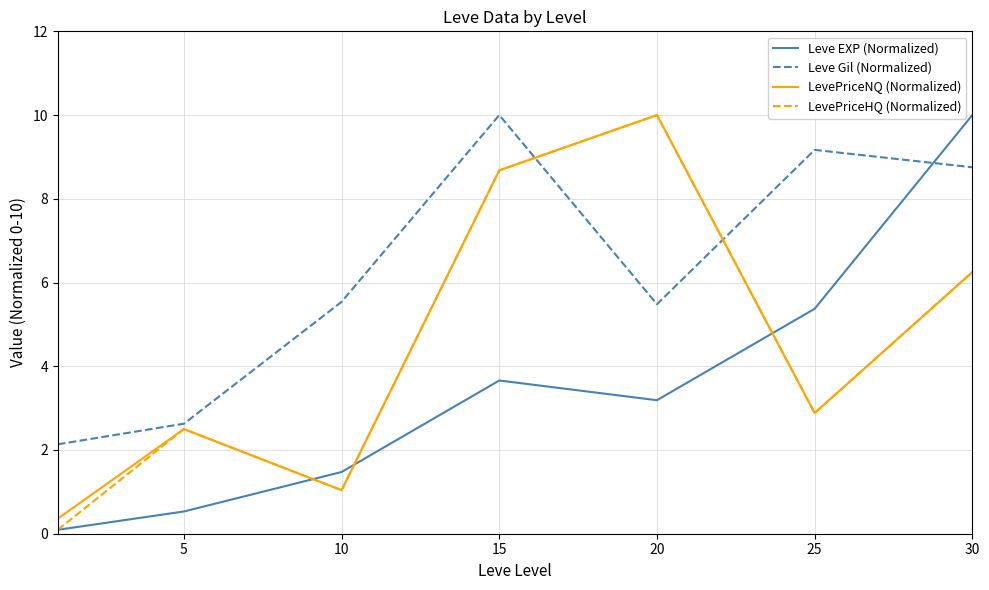

What is the highest value of the LevePriceHQ (Normalized) series?

10.0